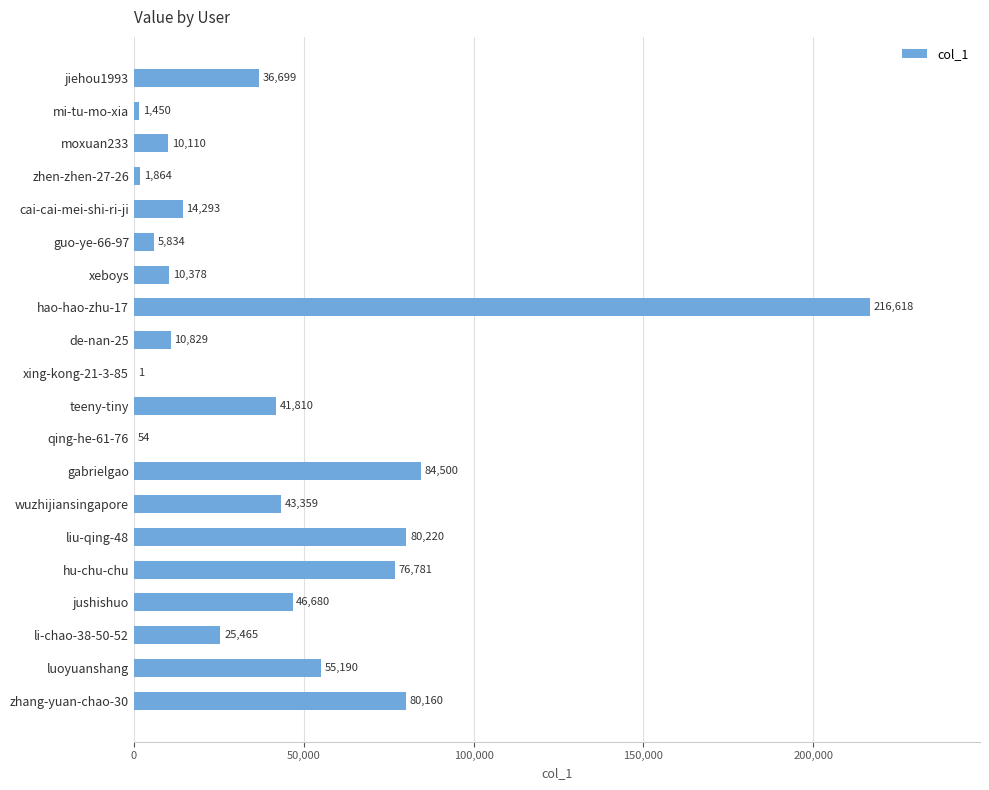

The chart shows a value of 25465 at li-chao-38-50-52. True or false?

True